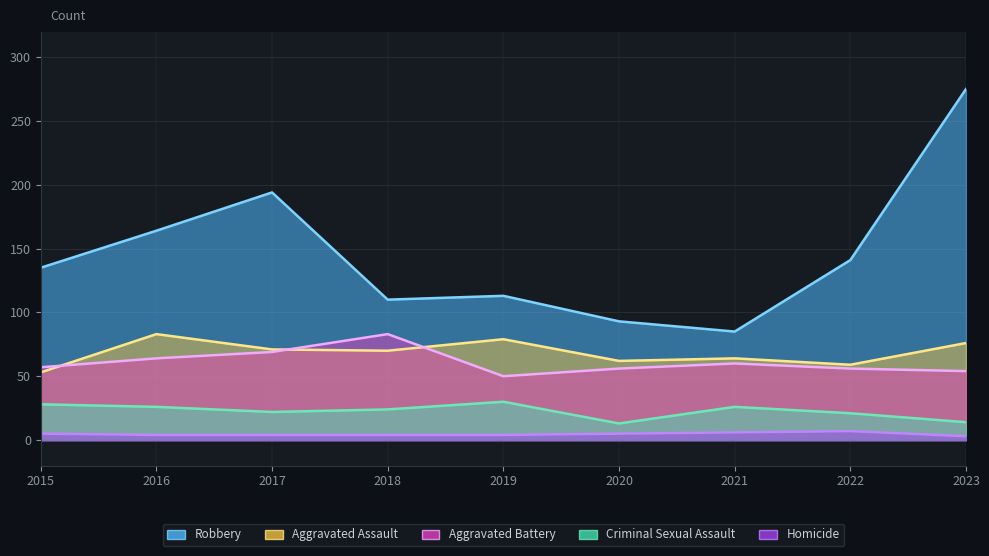

How many lines are shown in the chart?

5